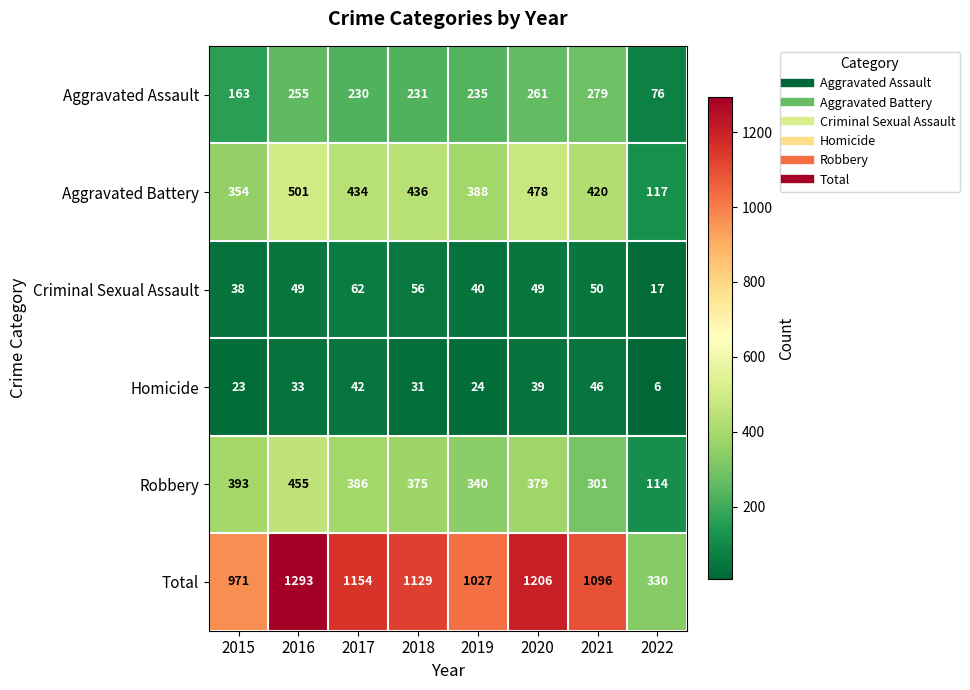

Where is Aggravated Battery nearest to the value 309?

2015